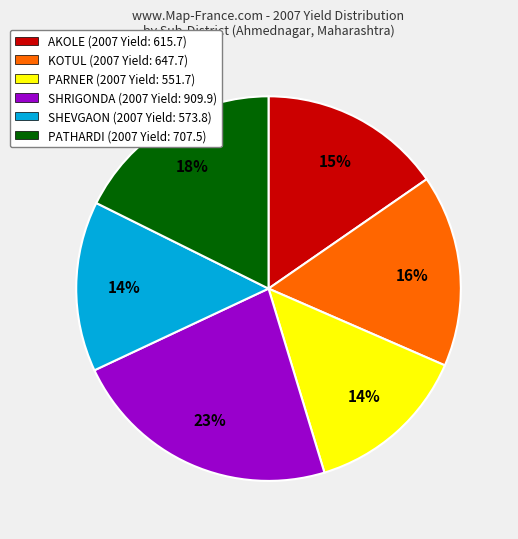

The PATHARDI (2007 Yield: 707.5) slice represents 18% of the pie. True or false?

True